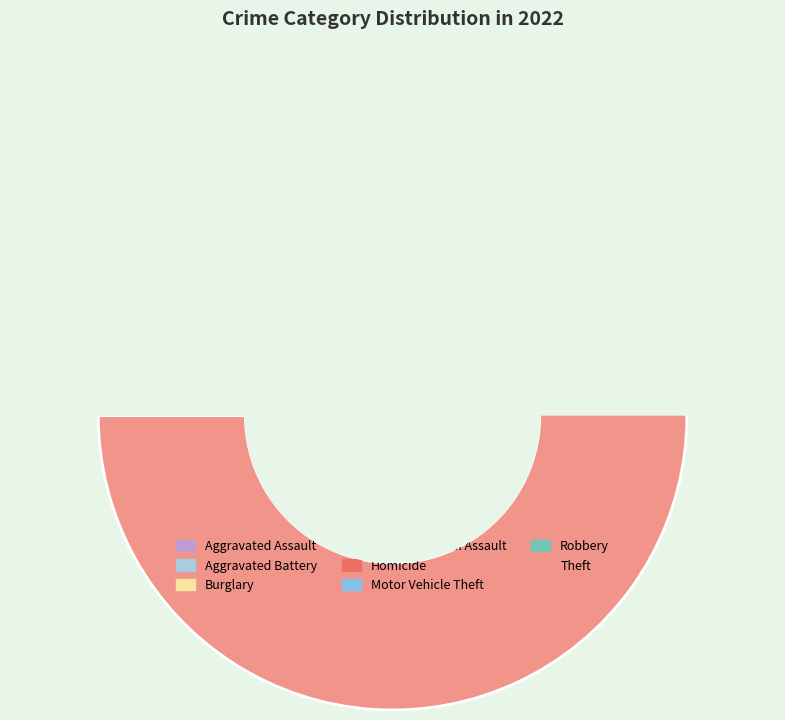

To the nearest percent, what percentage of the pie is Aggravated Battery?

5%